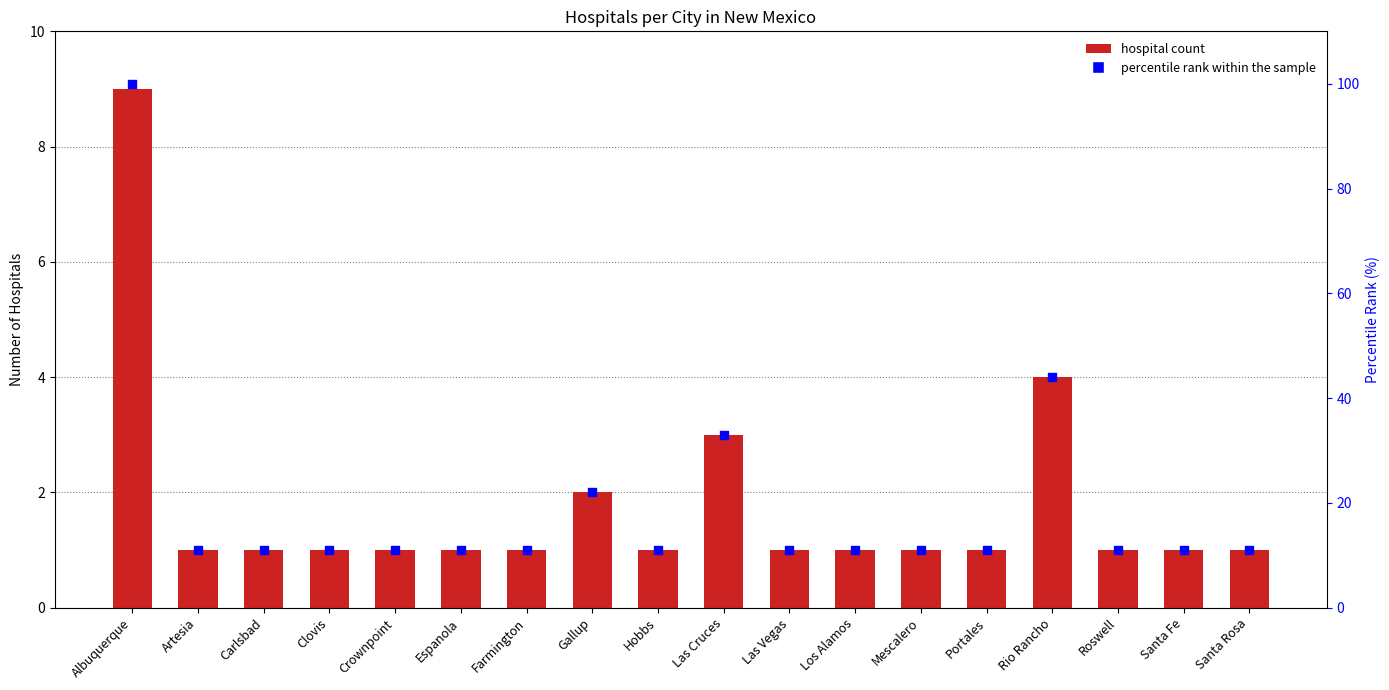

Which series reaches the maximum Y coordinate?

percentile rank within the sample